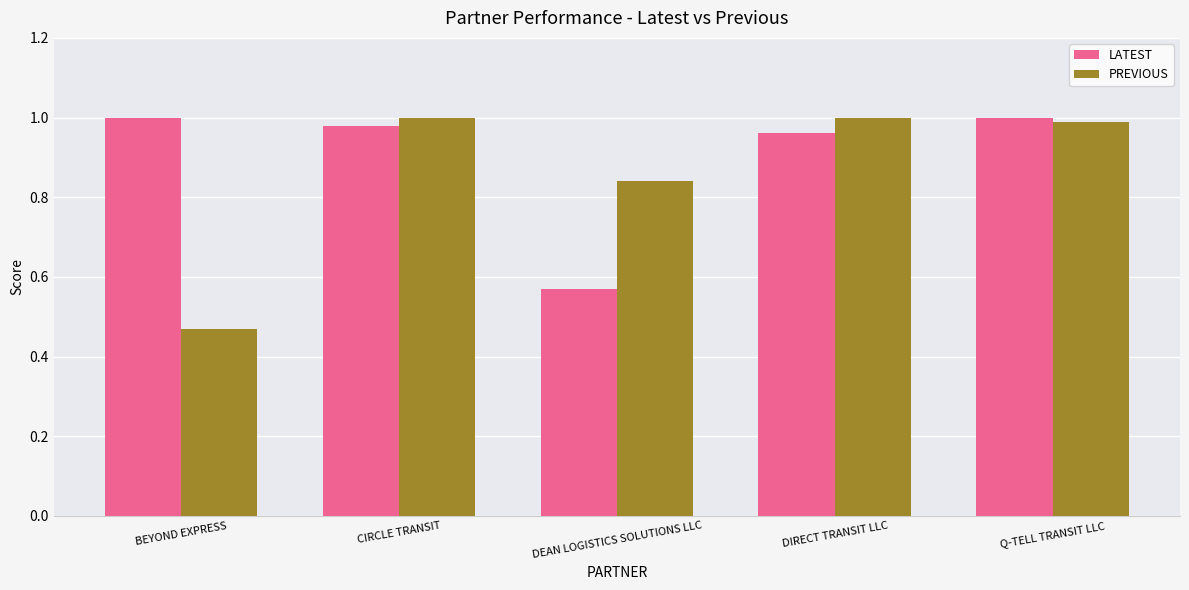

Where is LATEST nearest to the value 0?

DEAN LOGISTICS SOLUTIONS LLC